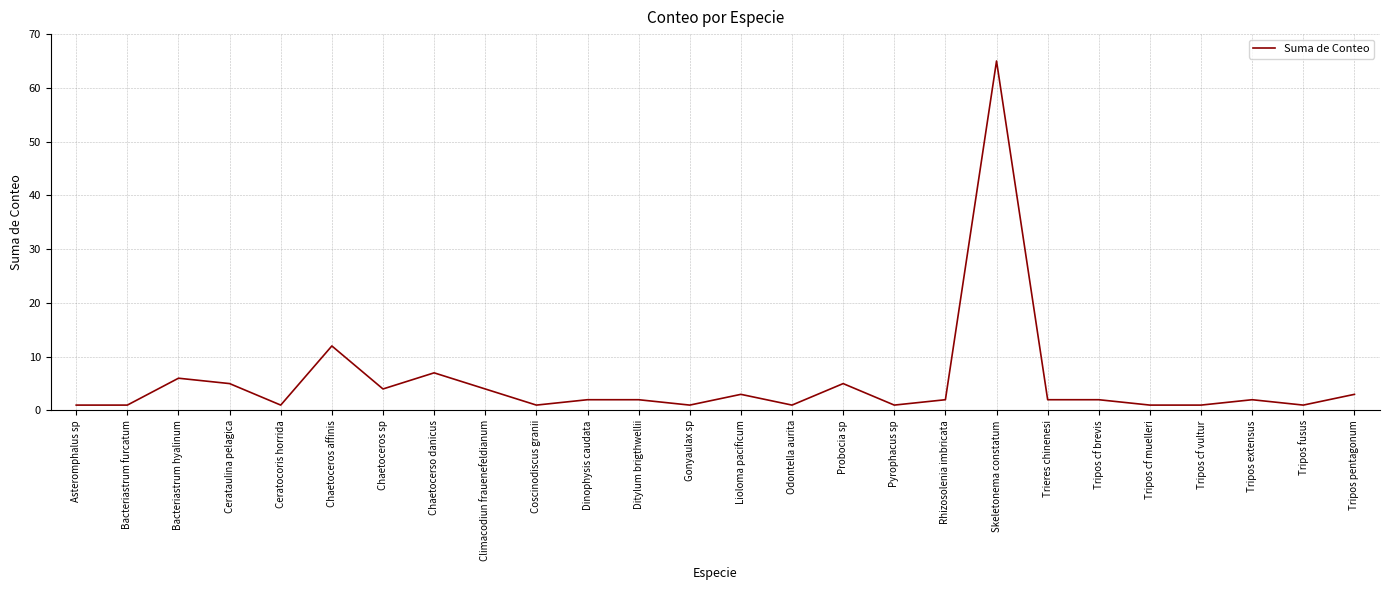

True or false: the data shows 7 at Chaetocerso danicus.

True